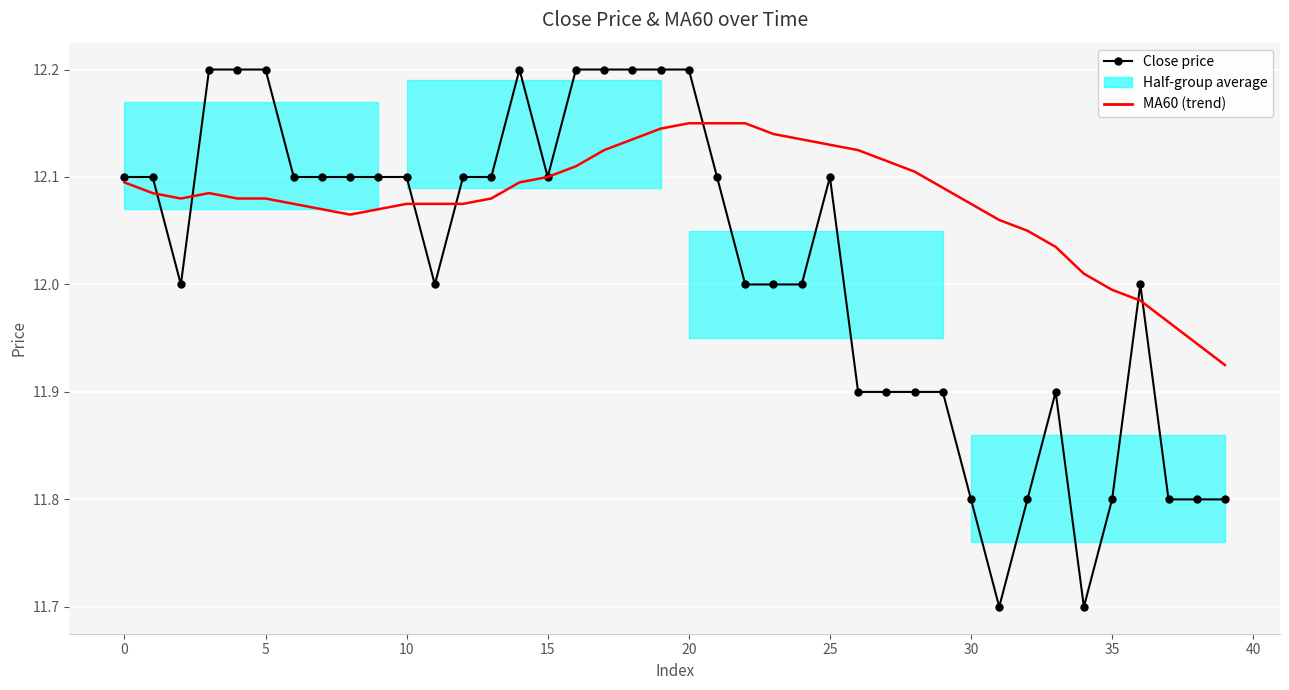

The value of Close price at 10 is 20.3. True or false?

False